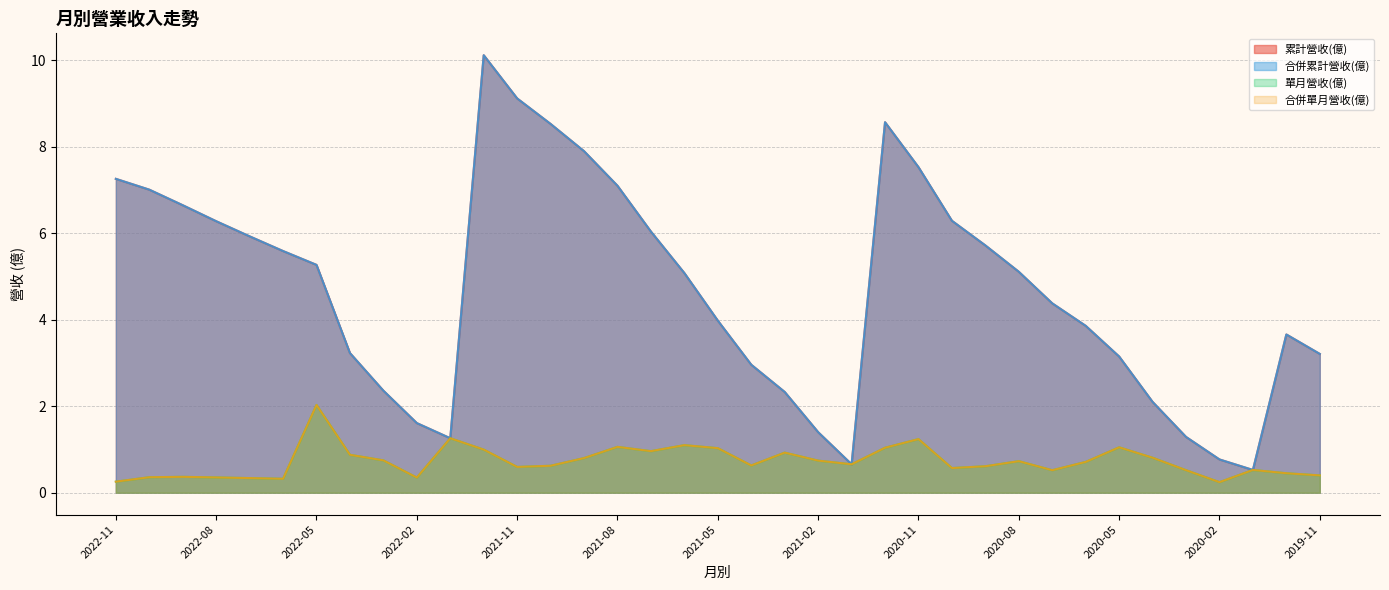

Reading right to left, list all the values displayed in this chart.

累計營收(億): 3.2	3.7	0.5	0.8	1.3	2.1	3.1	3.9	4.4	5.1	5.7	6.3	7.5	8.6	0.7	1.4	2.3	3.0	4.0	5.1	6.0	7.1	7.9	8.5	9.1	10.1	1.3	1.6	2.4	3.2	5.3	5.6	5.9	6.3	6.7	7.0	7.3
合併累計營收(億): 3.2	3.7	0.5	0.8	1.3	2.1	3.1	3.9	4.4	5.1	5.7	6.3	7.5	8.6	0.7	1.4	2.3	3.0	4.0	5.1	6.0	7.1	7.9	8.5	9.1	10.1	1.3	1.6	2.4	3.2	5.3	5.6	5.9	6.3	6.7	7.0	7.3
單月營收(億): 0.4	0.5	0.5	0.2	0.5	0.8	1.1	0.7	0.5	0.7	0.6	0.6	1.2	1.0	0.7	0.7	0.9	0.6	1.0	1.1	1.0	1.1	0.8	0.6	0.6	1.0	1.3	0.3	0.7	0.9	2.0	0.3	0.3	0.4	0.4	0.4	0.3
合併單月營收(億): 0.4	0.5	0.5	0.2	0.5	0.8	1.1	0.7	0.5	0.7	0.6	0.6	1.2	1.0	0.7	0.7	0.9	0.6	1.0	1.1	1.0	1.1	0.8	0.6	0.6	1.0	1.3	0.3	0.7	0.9	2.0	0.3	0.3	0.4	0.4	0.4	0.3